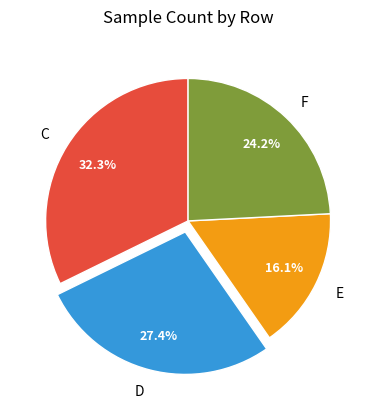

Rank the categories by value from highest to lowest.

C, D, F, E